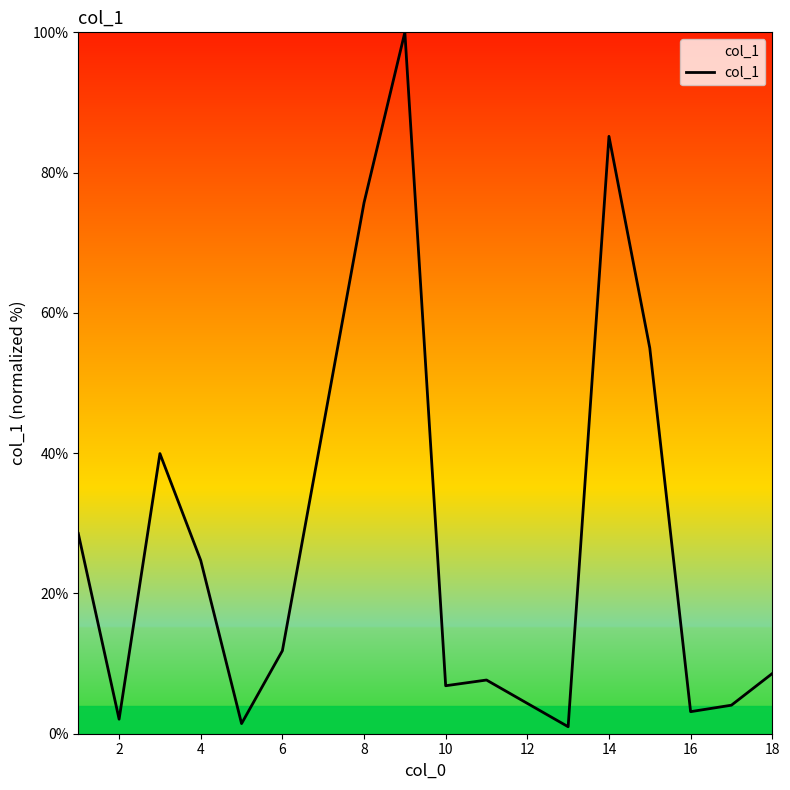

What is the greatest value displayed?

100.0